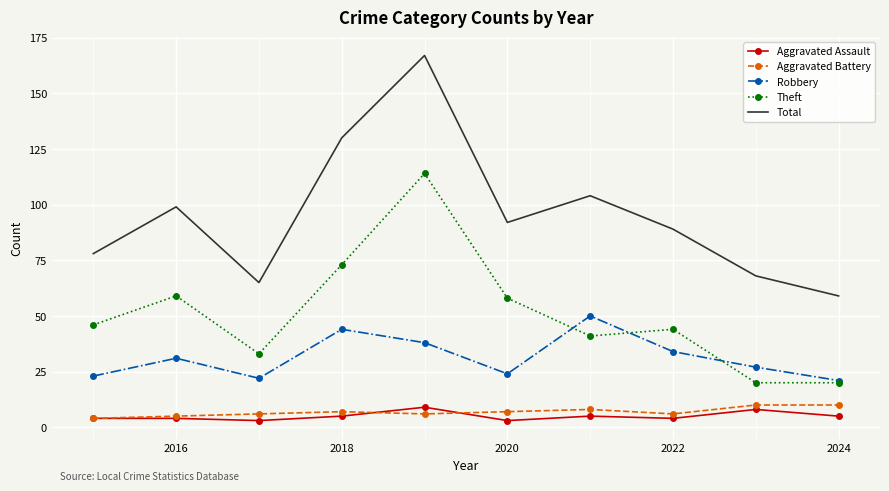

Which series has the widest spread of values?

Total